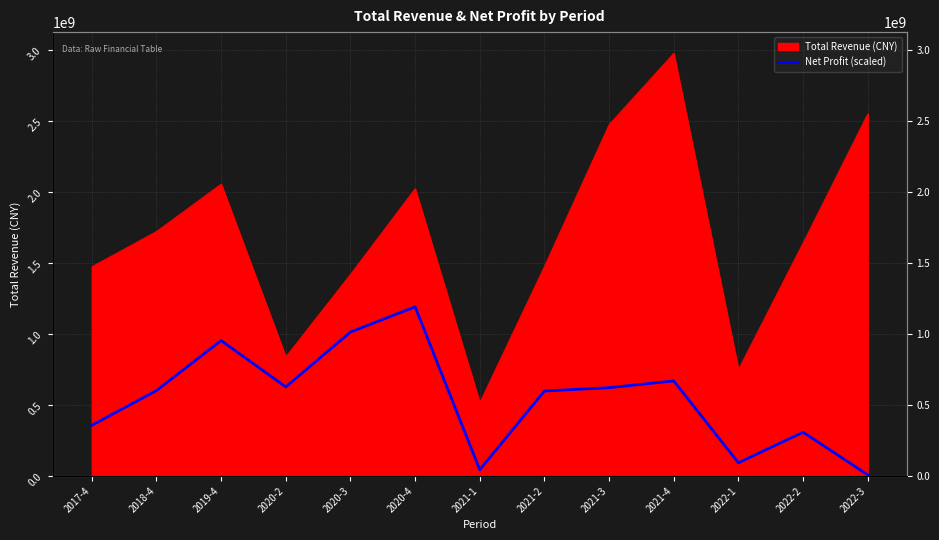

What is the label of the 11th point from the left?

2022-1